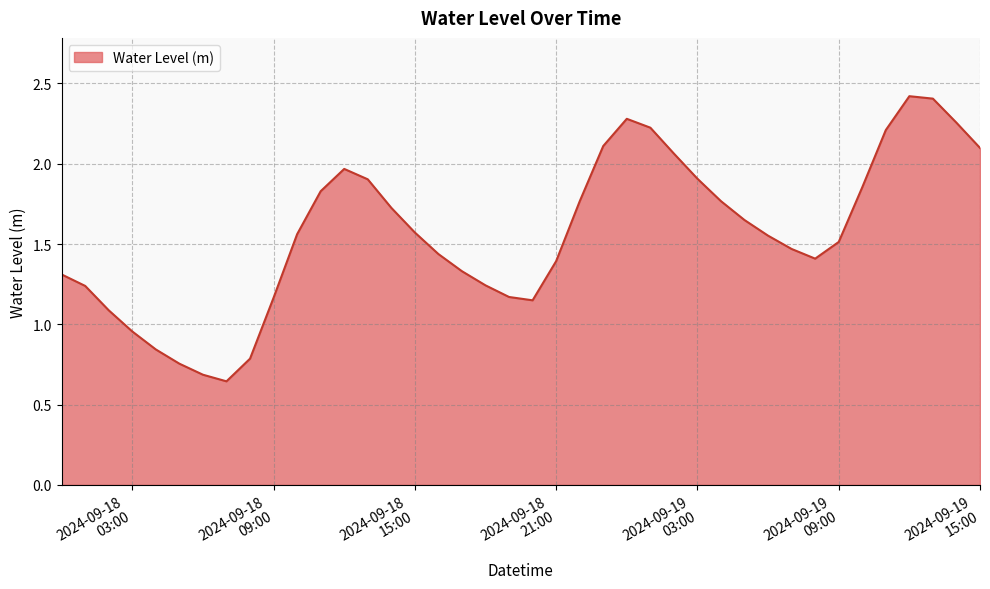

What is the maximum value shown in the chart?

2.4